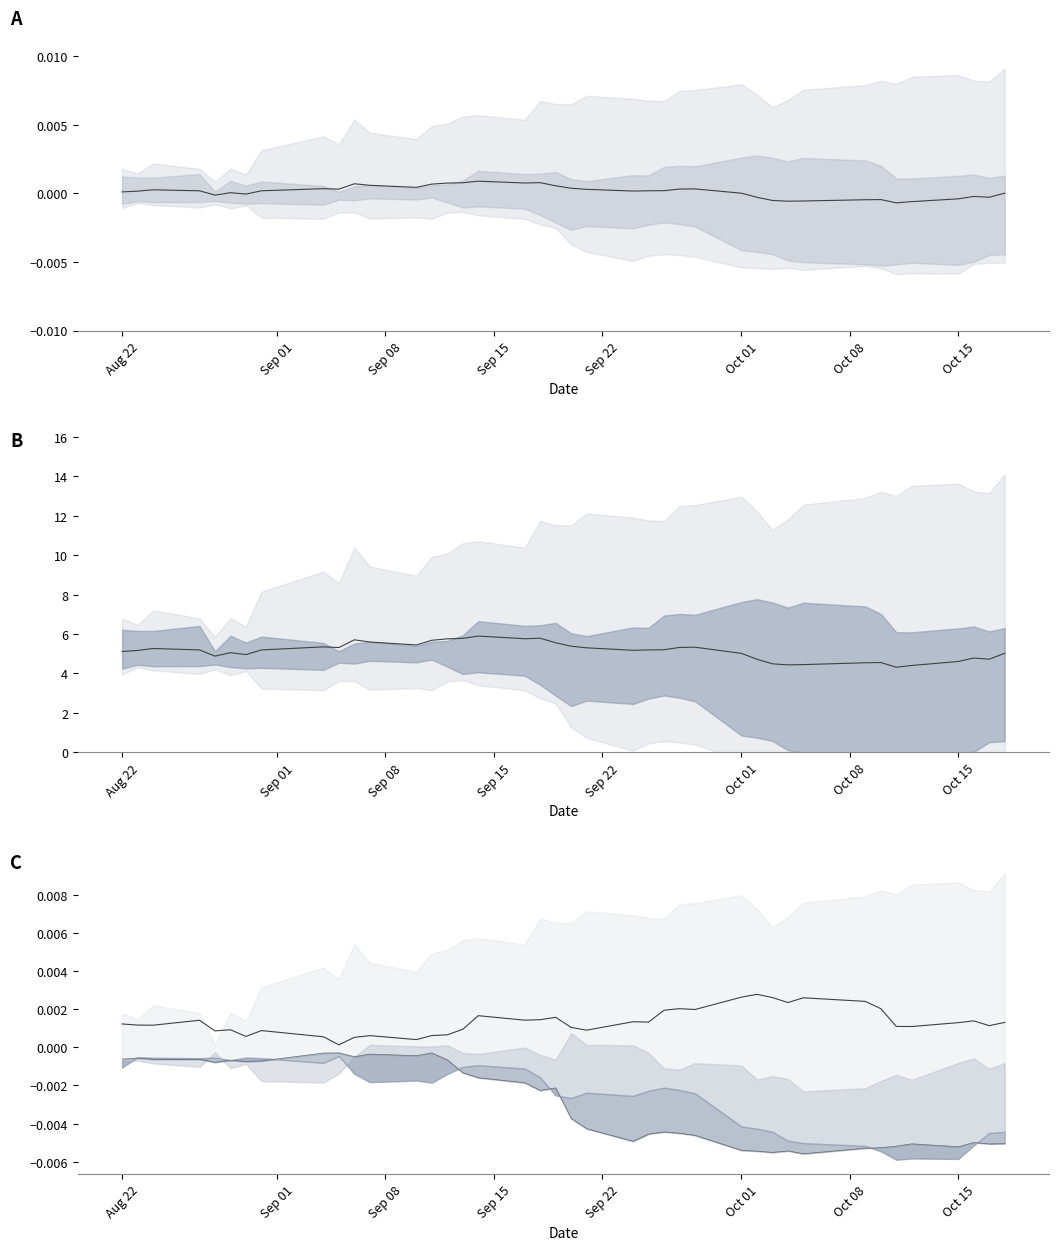

True or false: factor4 has more than 2 points higher than both neighbors.

True